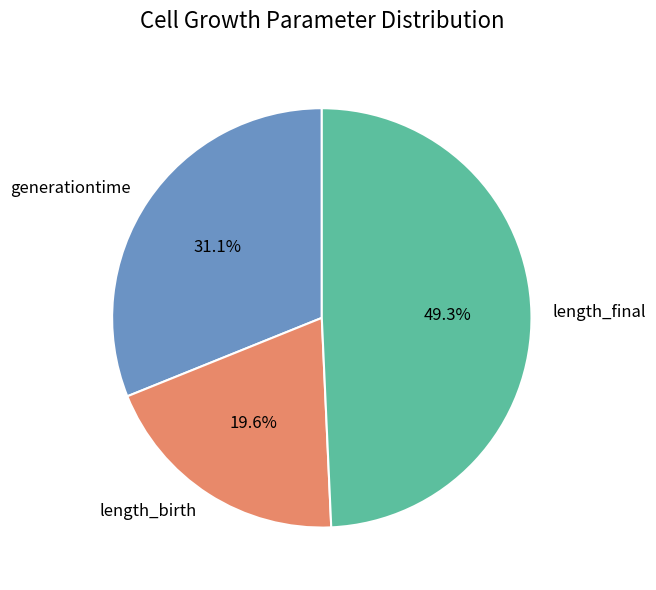

Is it true that length_final is 49% of the pie?

True